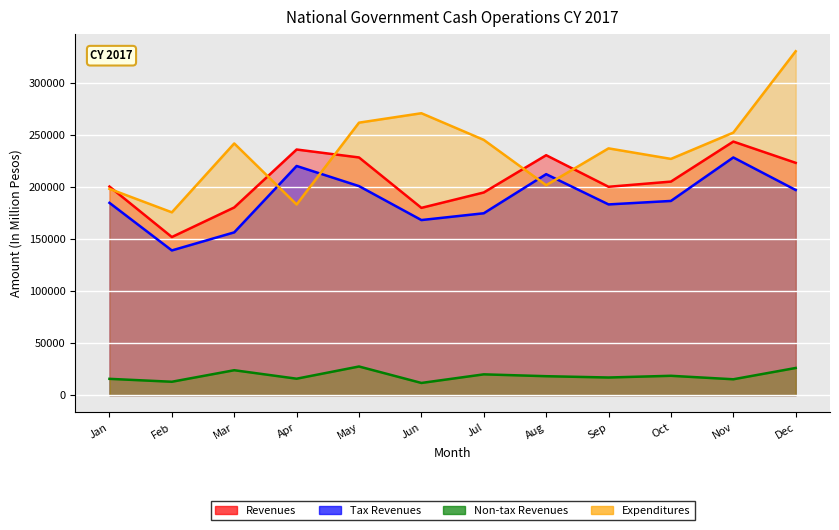

True or false: Expenditures and Non-tax Revenues intersect in this chart.

False